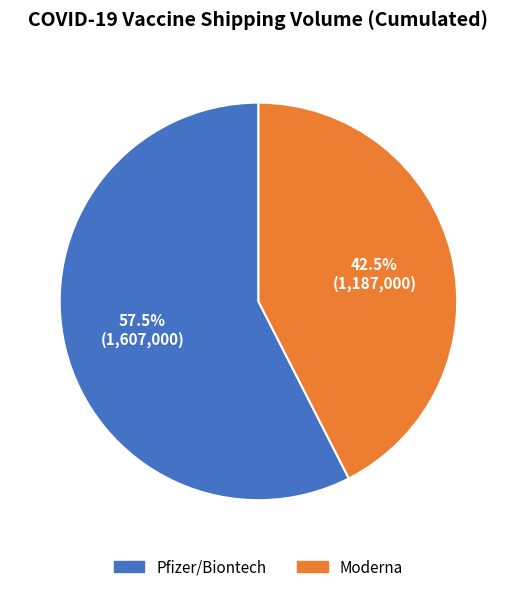

Count the number of slices in the pie.

2